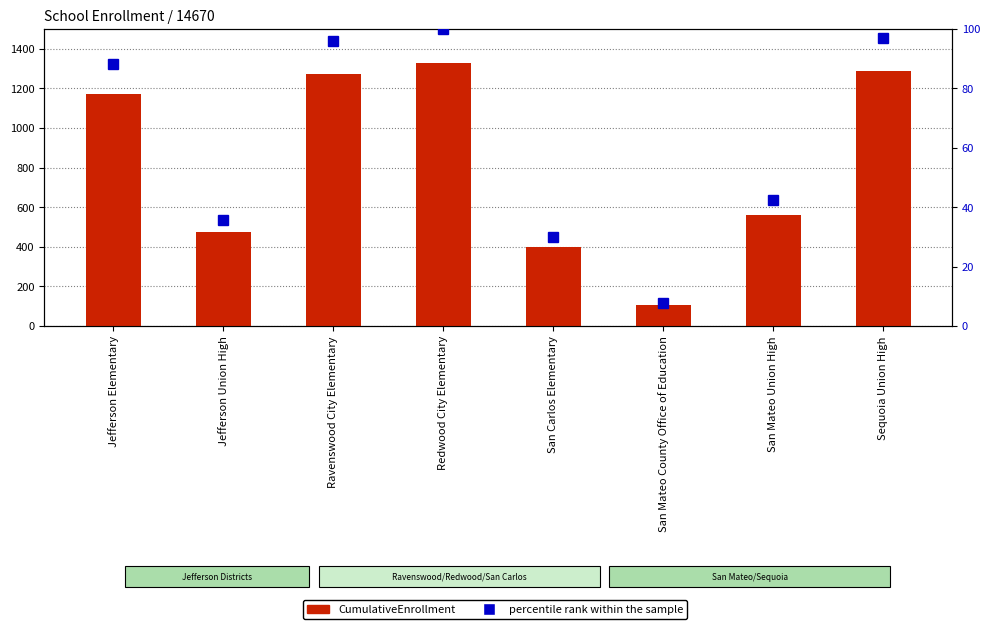

At which label is percentile rank within the sample closest to 53?

San Mateo Union High